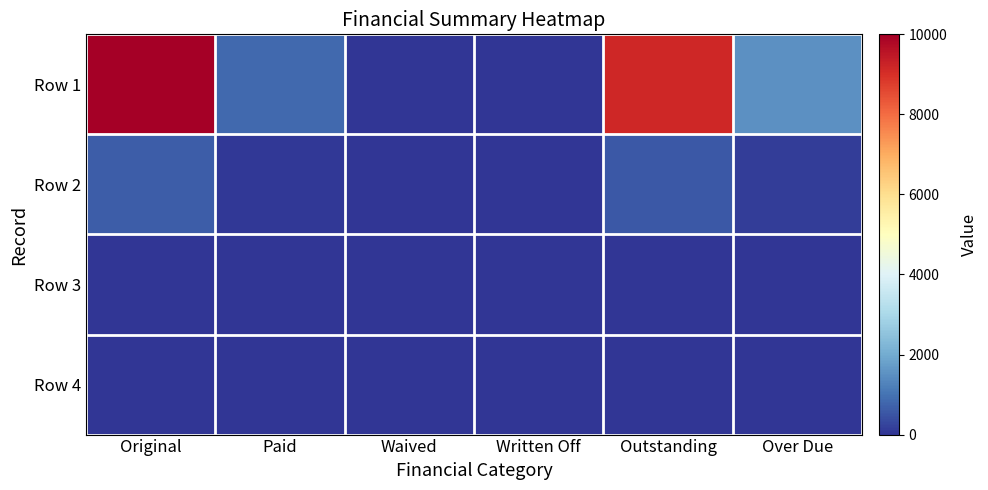

Which series changed the most between Waived and Written Off?

Row 1